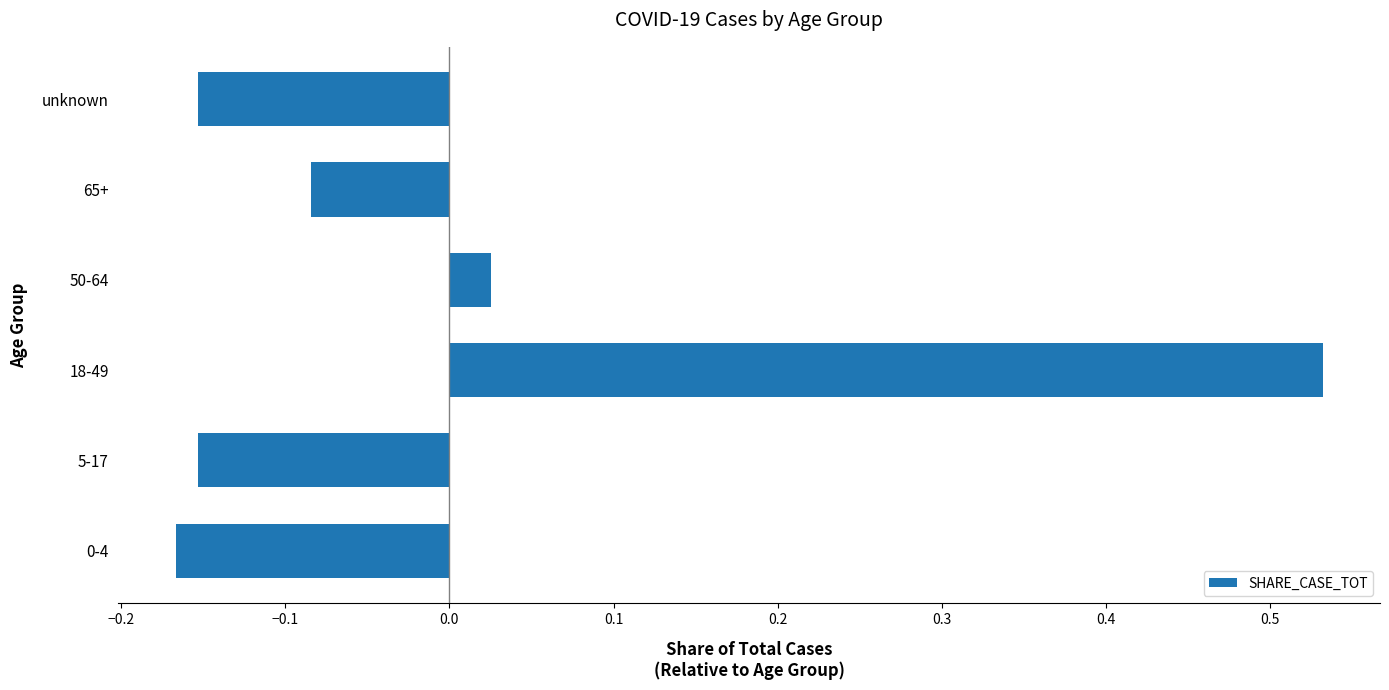

At which category does the chart reach its peak across all series?

18-49